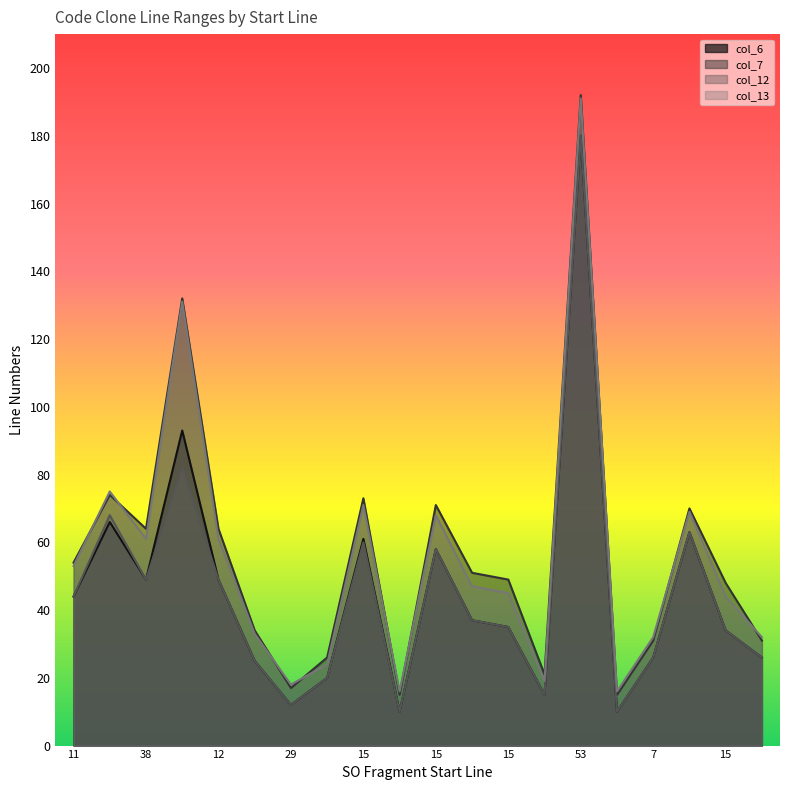

How many values in the col_6 series exceed 37?

9